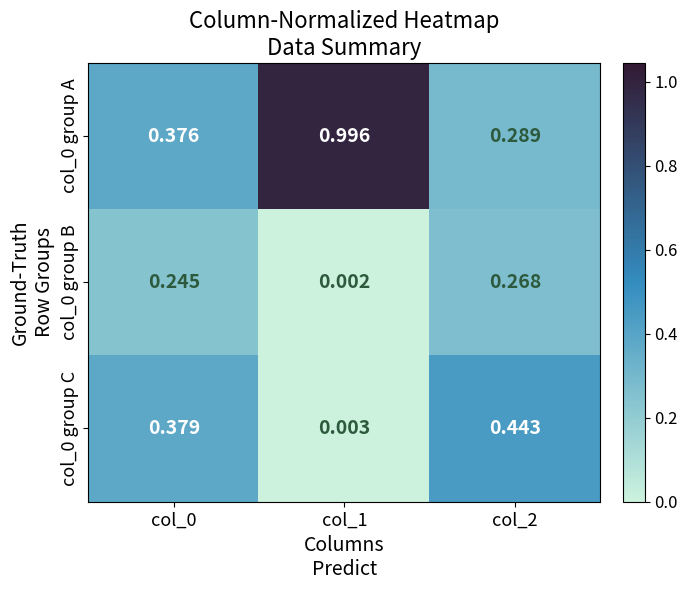

What is the total value across all series at col_0?

1.0